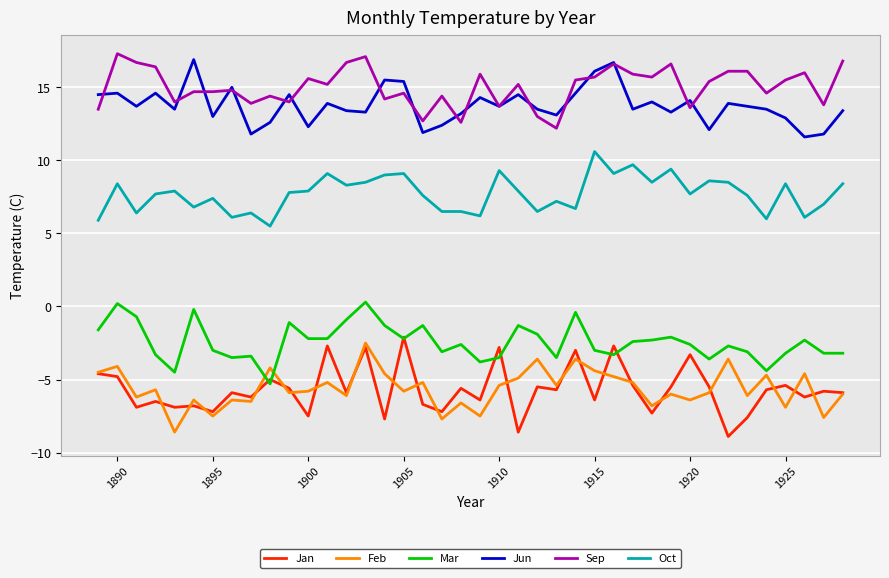

True or false: Jun and Jan cross at least once.

False